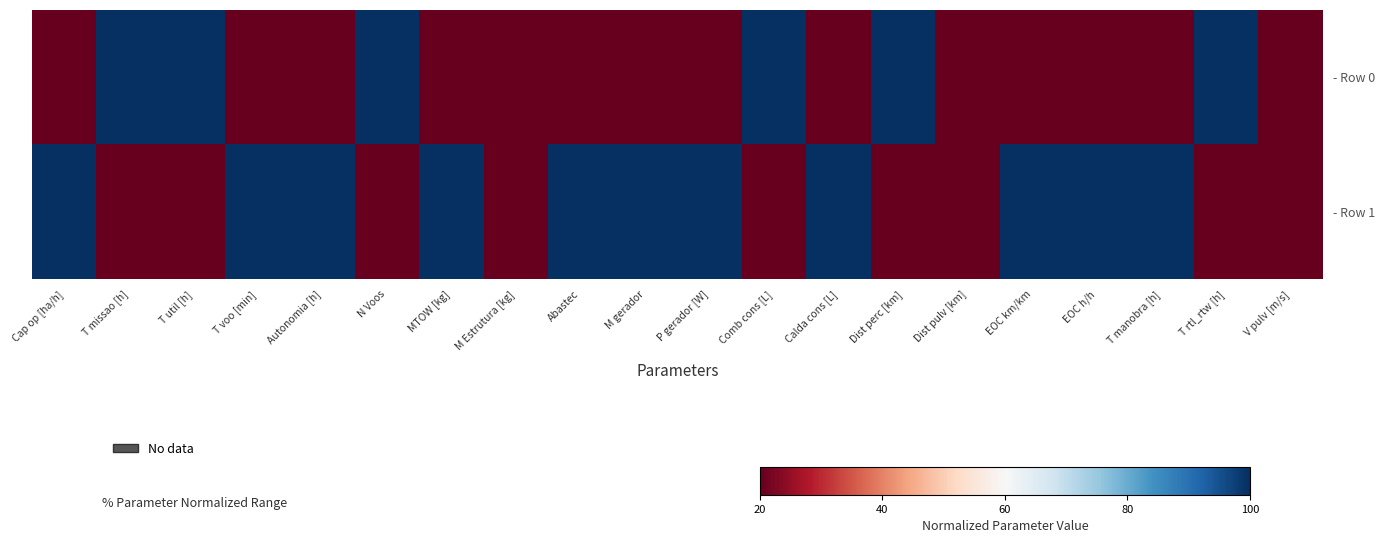

What is the minimum value shown in the chart?

20